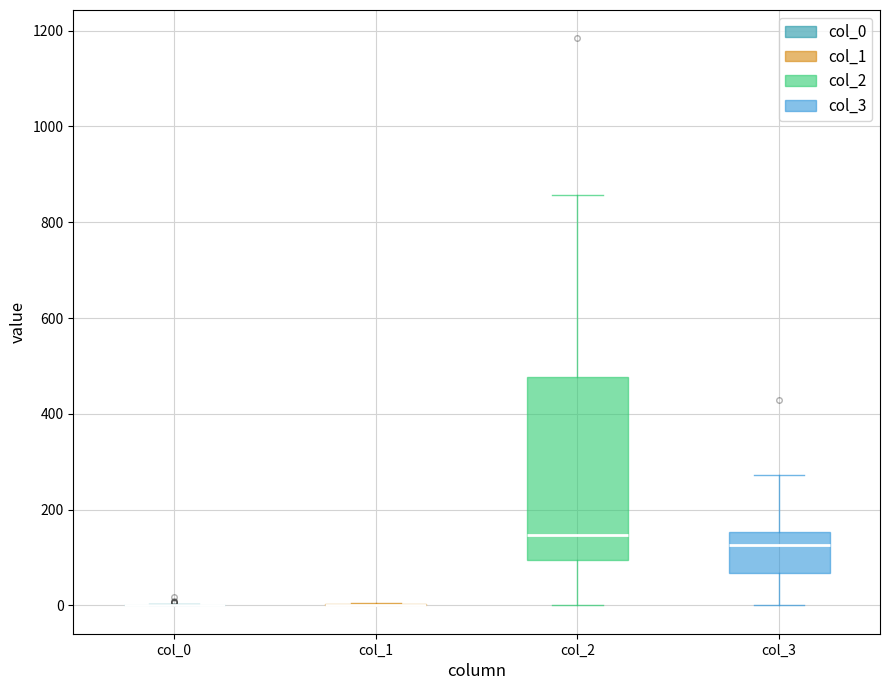

Reading left to right, read every box against the y-axis: the position of its median line, the range the box covers, and the ends of its whiskers. The values are not printed on the chart, so give them approximately, as read against the axis.

col_0: box collapsed to a line at 0, whiskers 0 to 0
col_1: box collapsed to a line at 0, whiskers 0 to 0
col_2: median 140, box 100 to 480, whiskers 0 to 860
col_3: median 120, box 60 to 160, whiskers 0 to 280